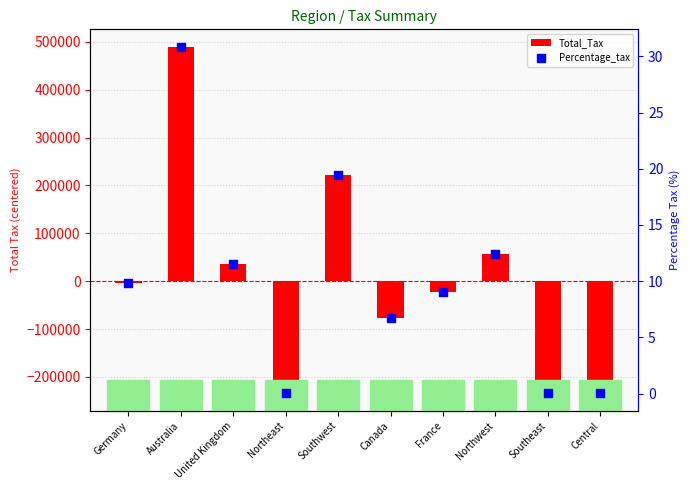

At which category is the sum across all series the highest?

Australia